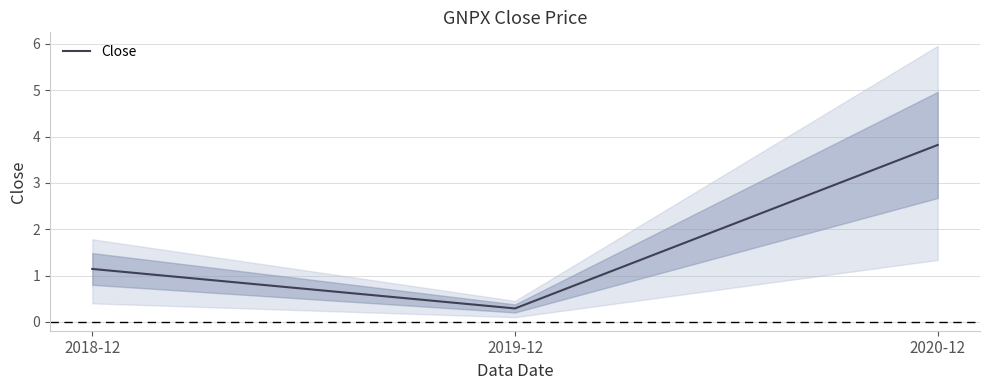

What is the minimum value shown in the chart?

0.3